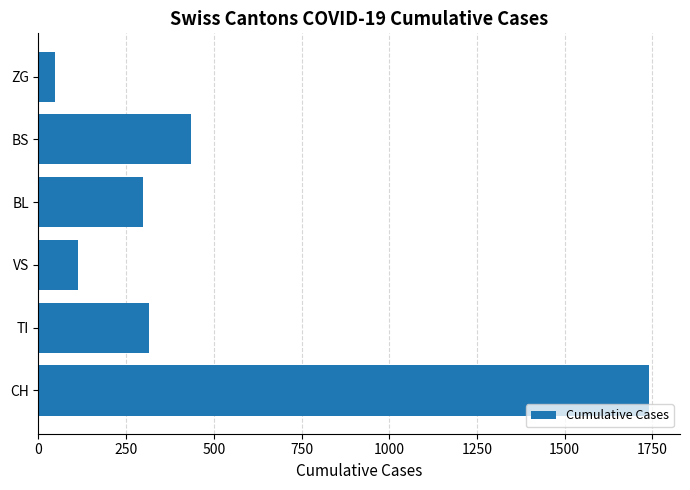

What is the ratio of the value at CH to the value at VS?

15.6